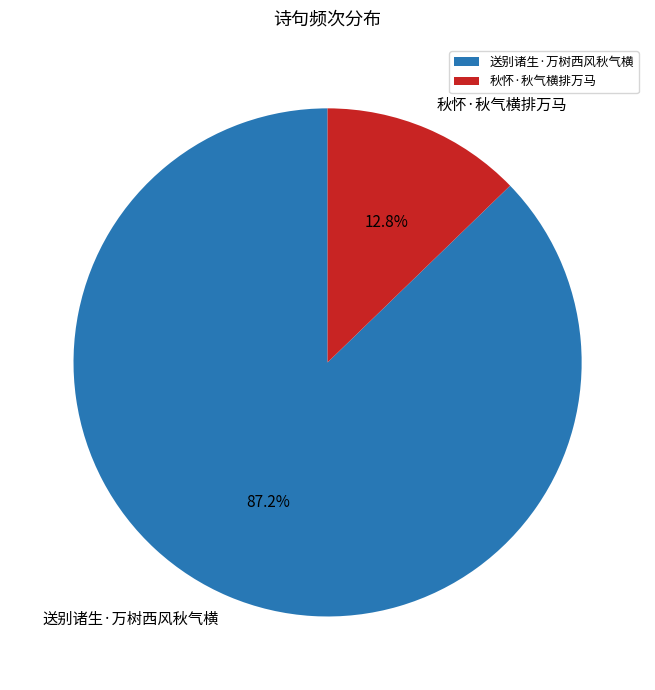

Is it true that 送别诸生·万树西风秋气横 is 99% of the pie?

False